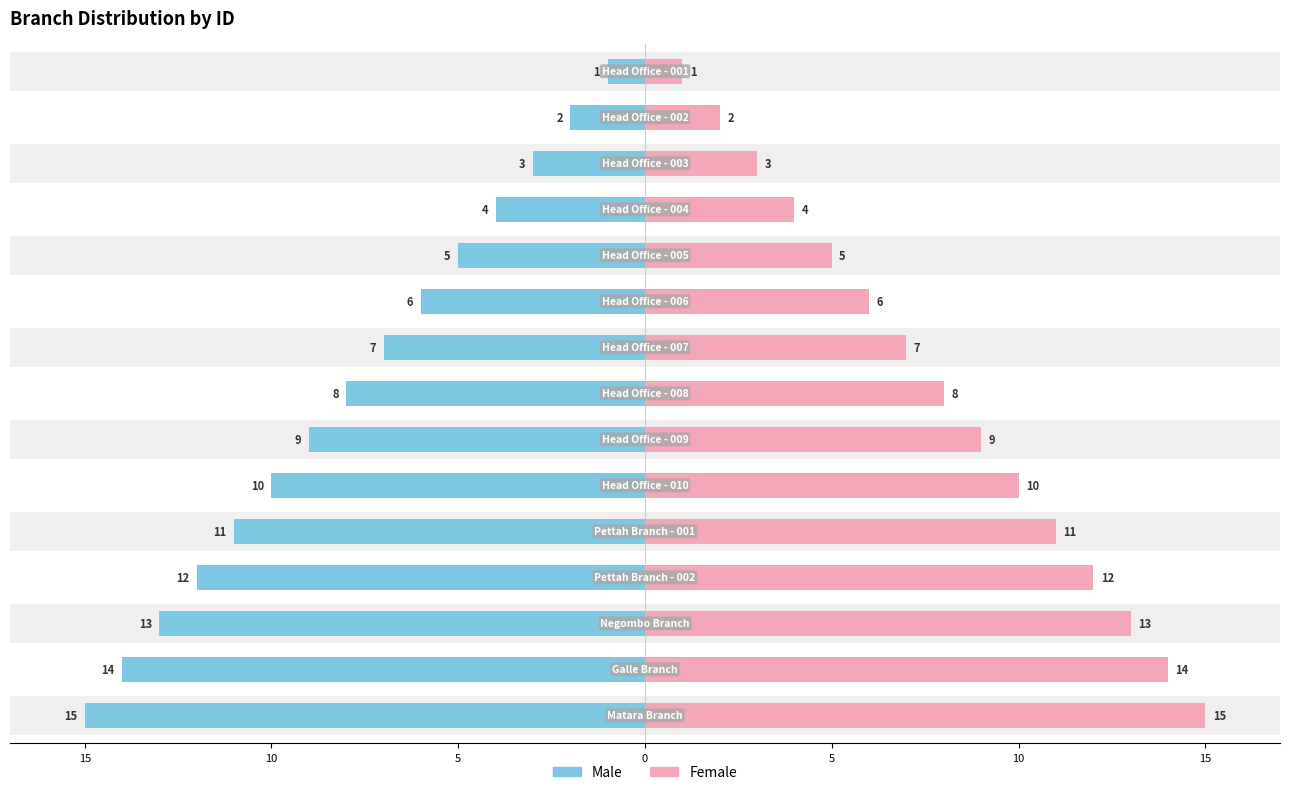

Rank the series by their average value, from highest to lowest.

Female, Male